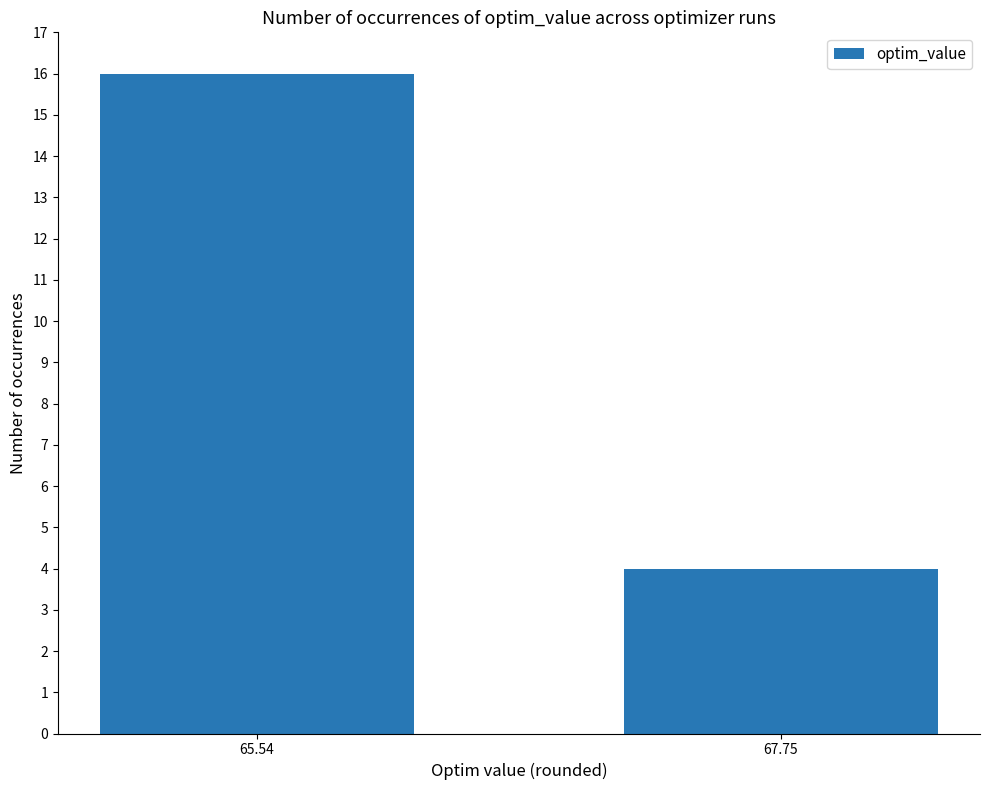

True or false: the data shows 4 at 67.75.

True